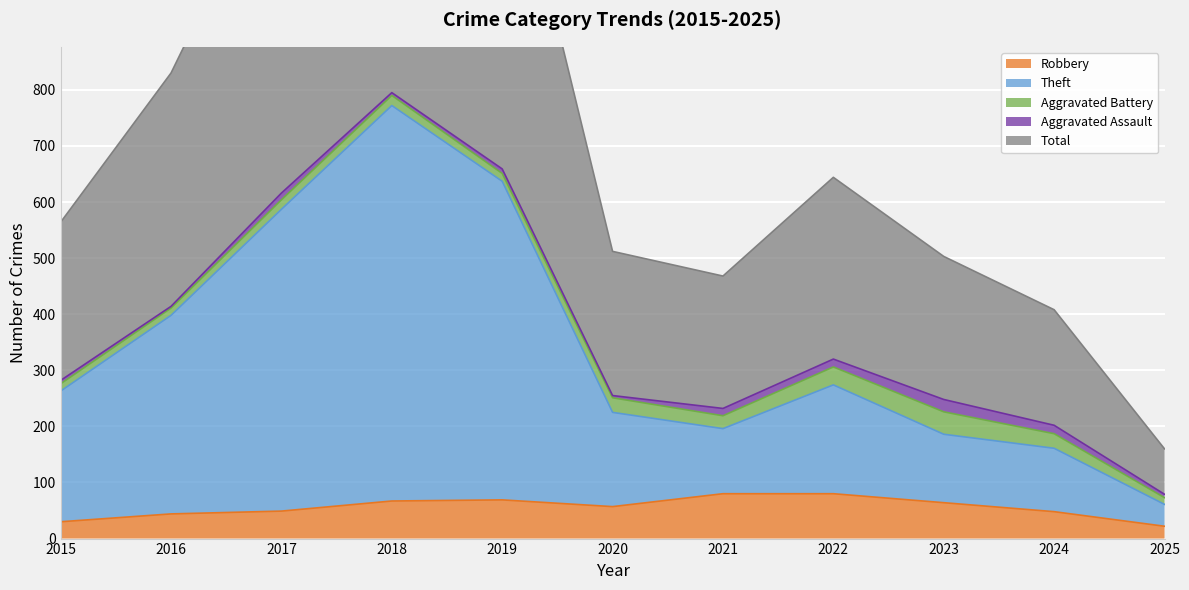

Which category has the highest value across all series?

2018